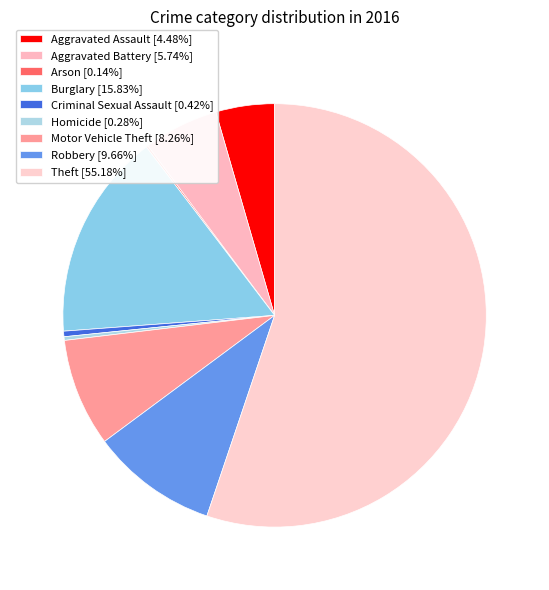

How many slices are in this pie chart?

9